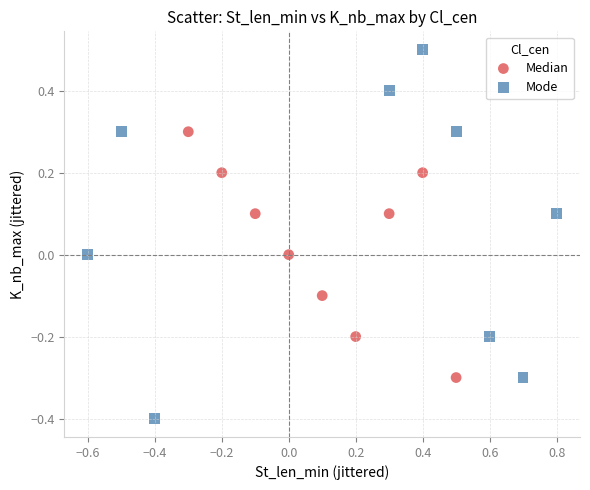

Which series reaches the maximum Y coordinate?

Mode